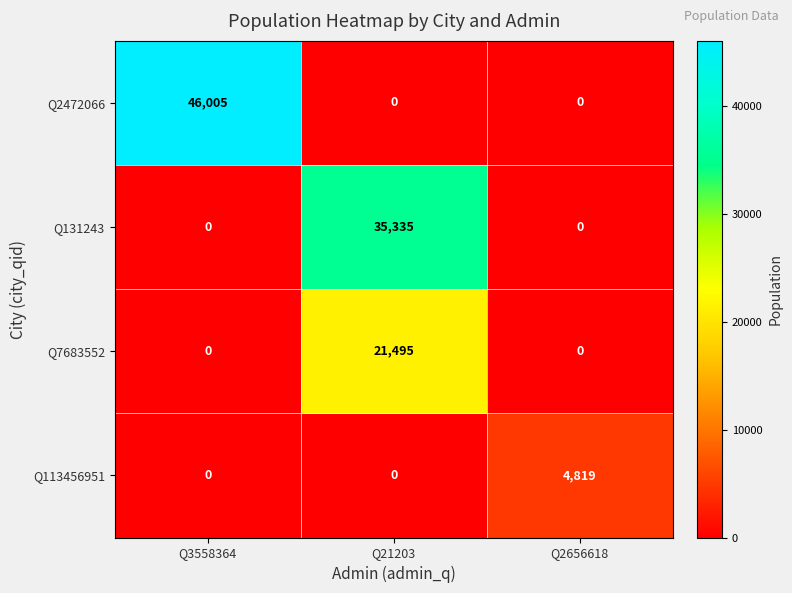

How many positive values does the Q113456951 series have?

1